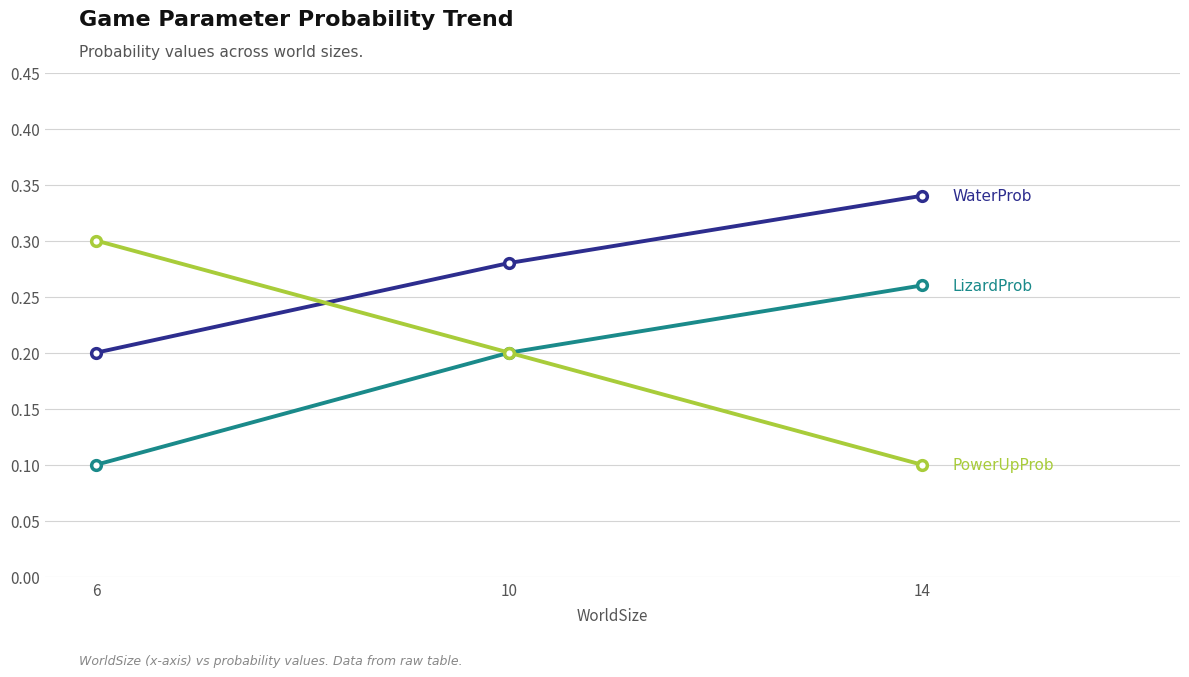

What is the total value across all series at 6?

0.6